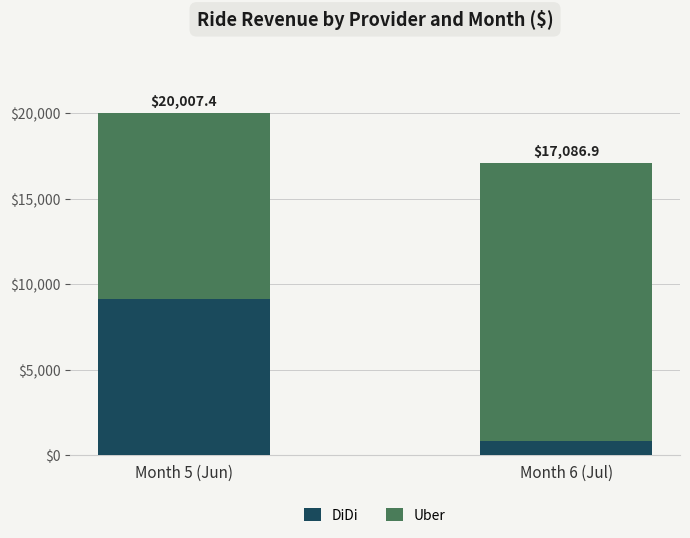

At Month 5 (Jun), list the series in order from largest to smallest.

Uber, DiDi